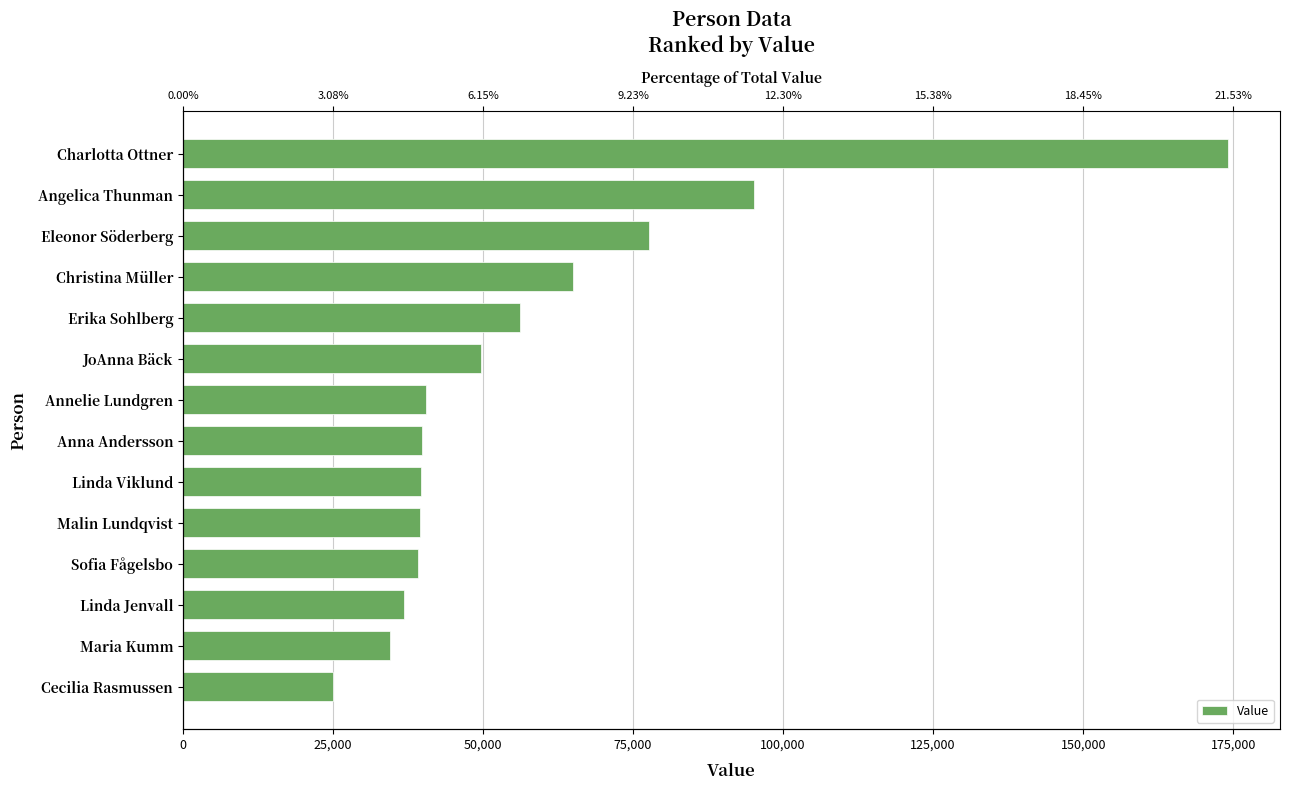

The chart shows a value of 174090 at Charlotta Ottner. True or false?

True